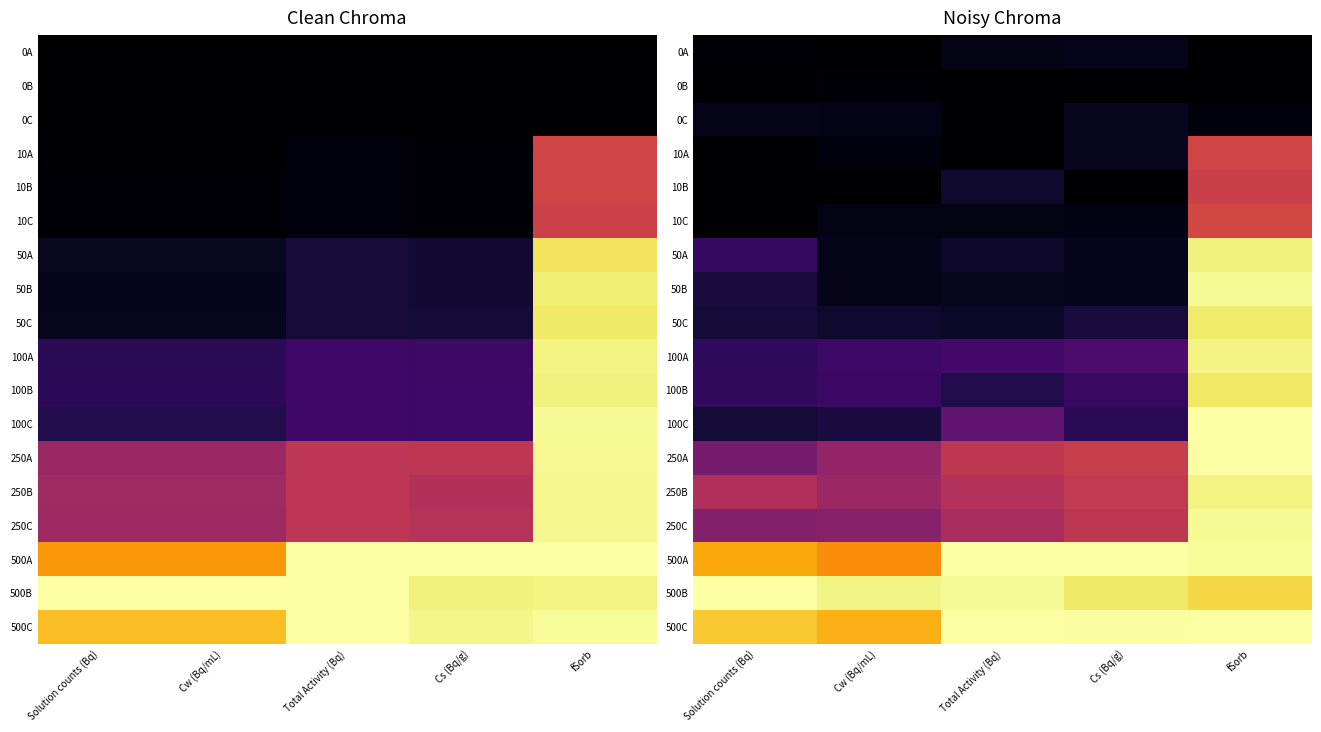

List the labels in order of 0C value, smallest first.

Total Activity (Bq), fSorb, Cw (Bq/mL), Solution counts (Bq), Cs (Bq/g)